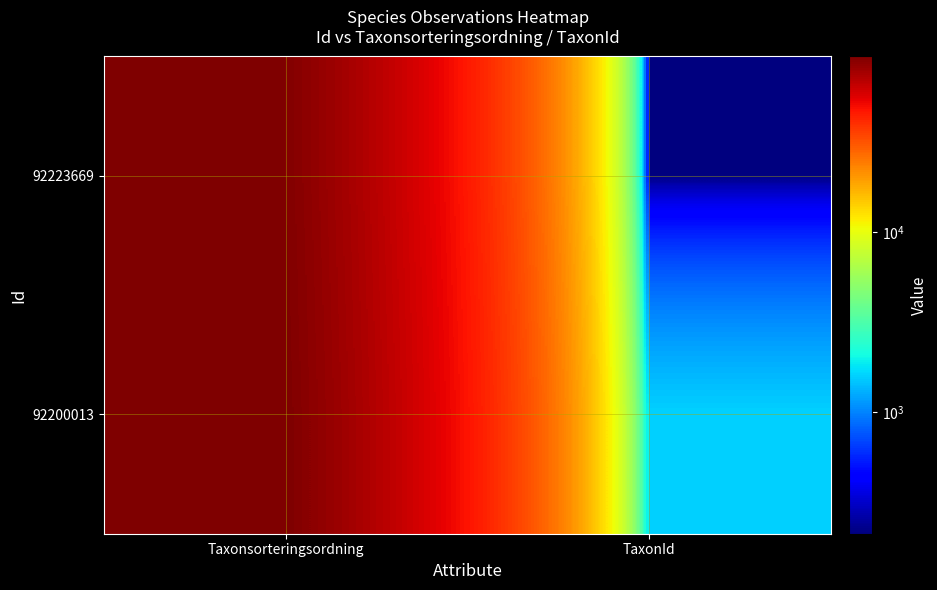

Which label corresponds to the largest value in the chart?

Taxonsorteringsordning